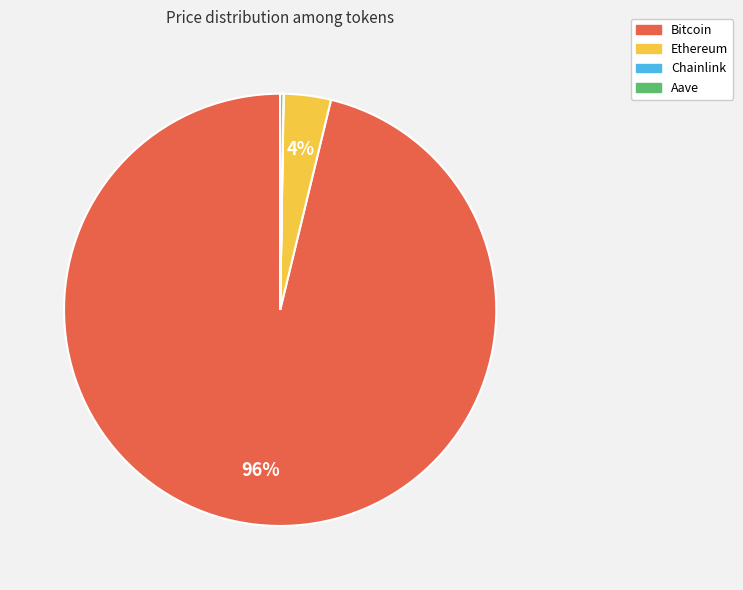

Which category has the biggest portion of the pie?

Bitcoin